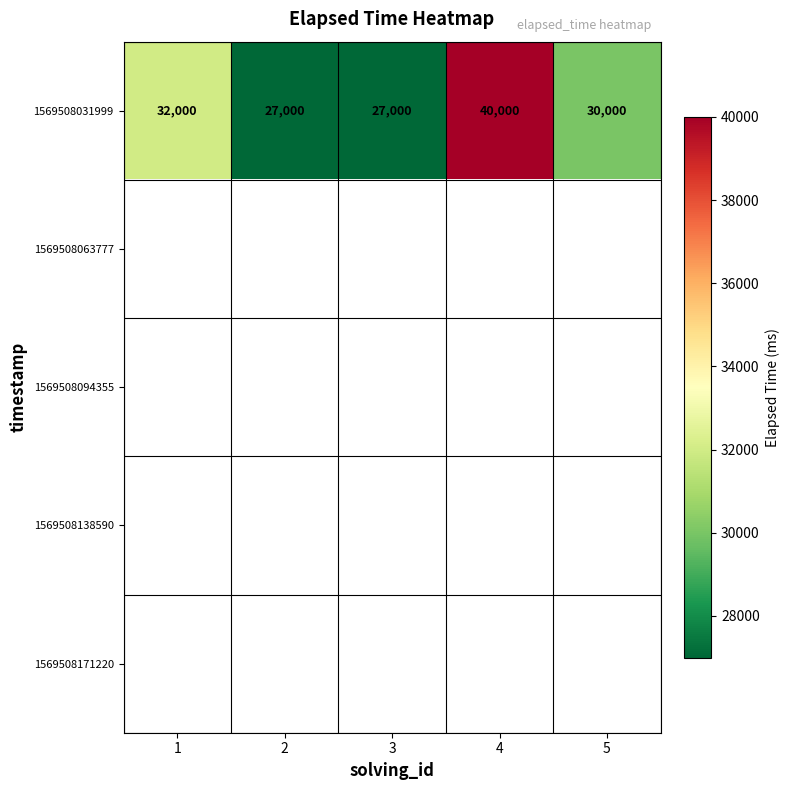

What is the maximum value for 1569508031999?

40000